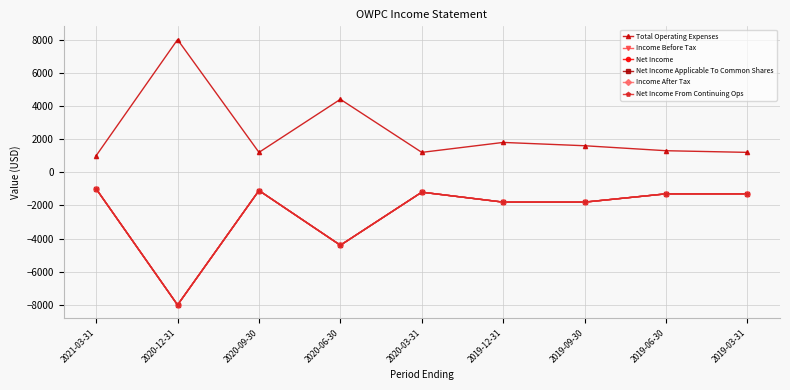

Is the value of Net Income From Continuing Ops at 2020-09-30 greater than the value of Net Income at 2020-12-31?

Yes